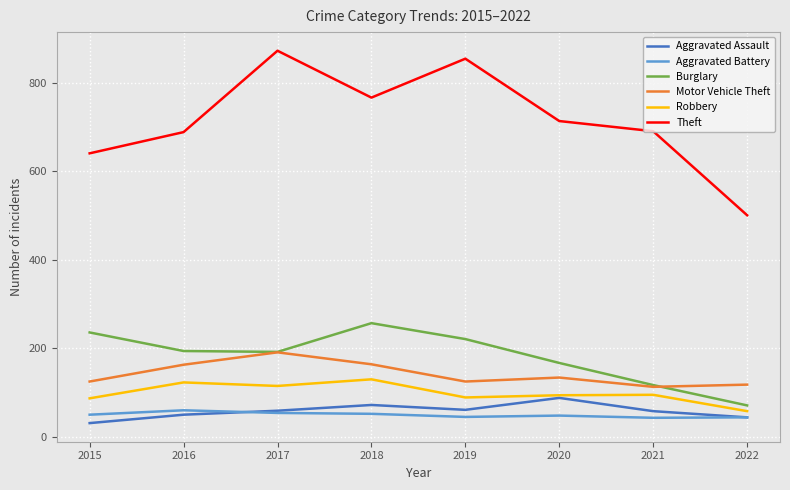

True or false: Burglary has more than 2 points higher than both neighbors.

False